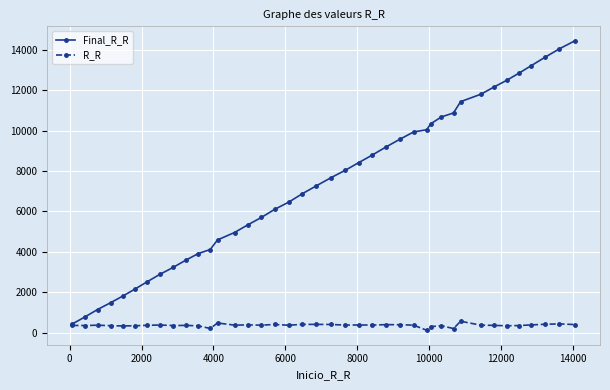

What is the maximum value for R_R?

560